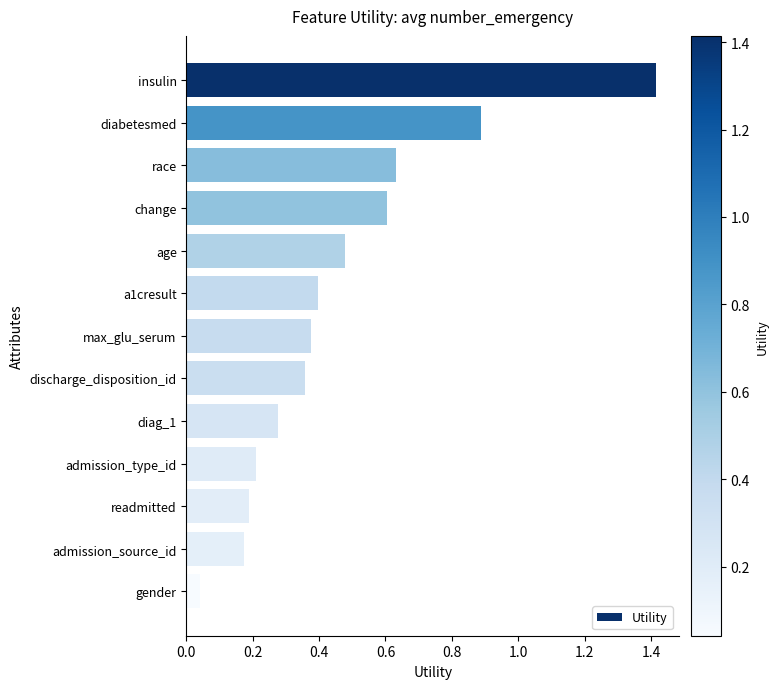

At which label is the value closest to 0?

gender